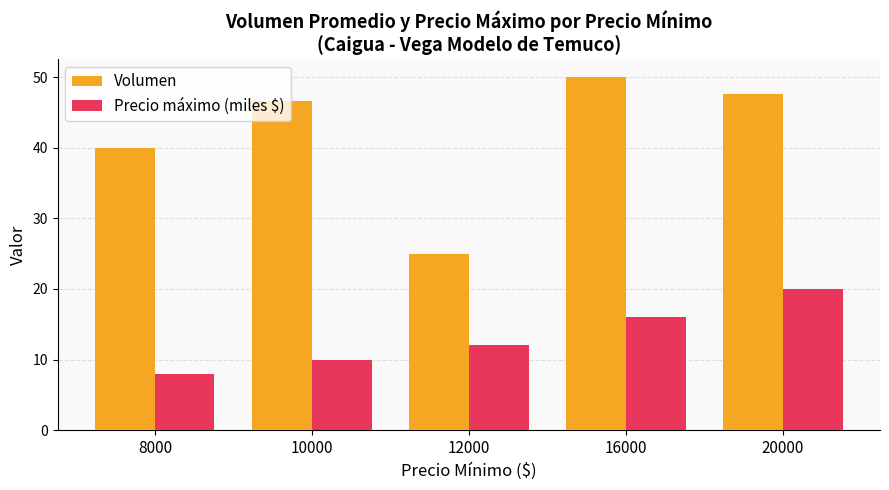

Rank the series by their maximum value, from highest to lowest.

Volumen, Precio máximo (miles $)